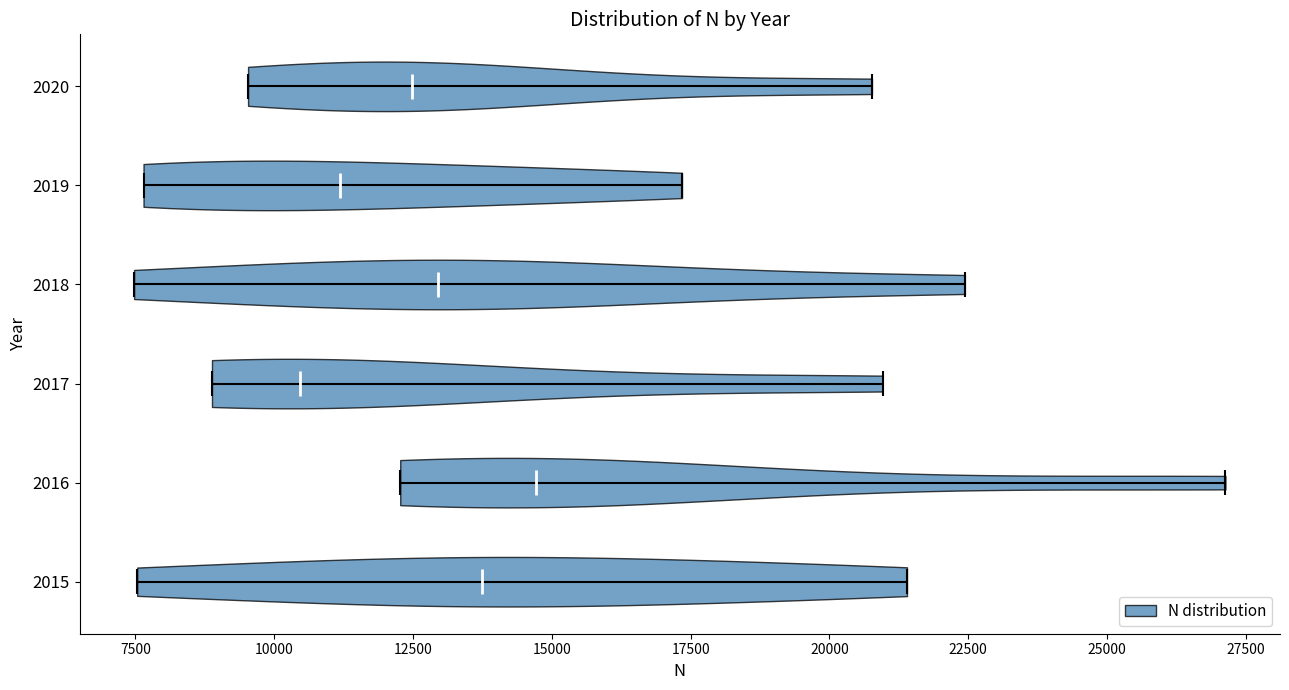

Where does the median line of the violin at y = 2018 sit on the x-axis? The values are not printed on the chart, so give them approximately, as read against the axis.

13000